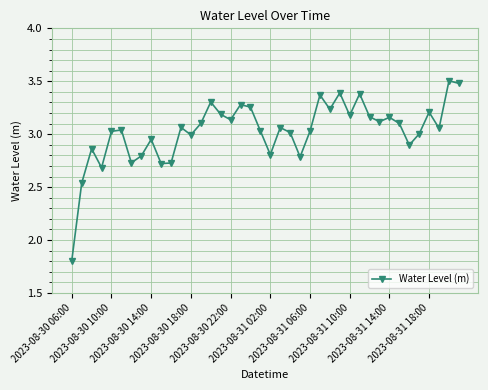

What is the sum of all values?

121.2